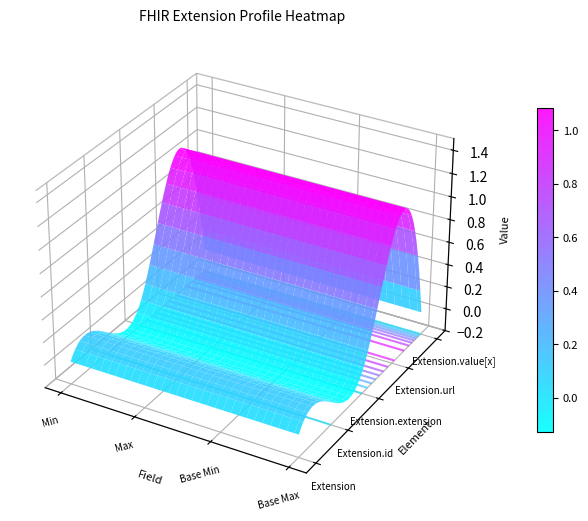

Reading right to left, extract all data points from this chart.

Extension: Base Max=0	Base Min=0	Max=0	Min=0
Extension.id: Base Max=0	Base Min=0	Max=0	Min=0
Extension.extension: Base Max=0	Base Min=0	Max=0	Min=0
Extension.url: Base Max=1	Base Min=1	Max=1	Min=1
Extension.value[x]: Base Max=0	Base Min=0	Max=0	Min=0